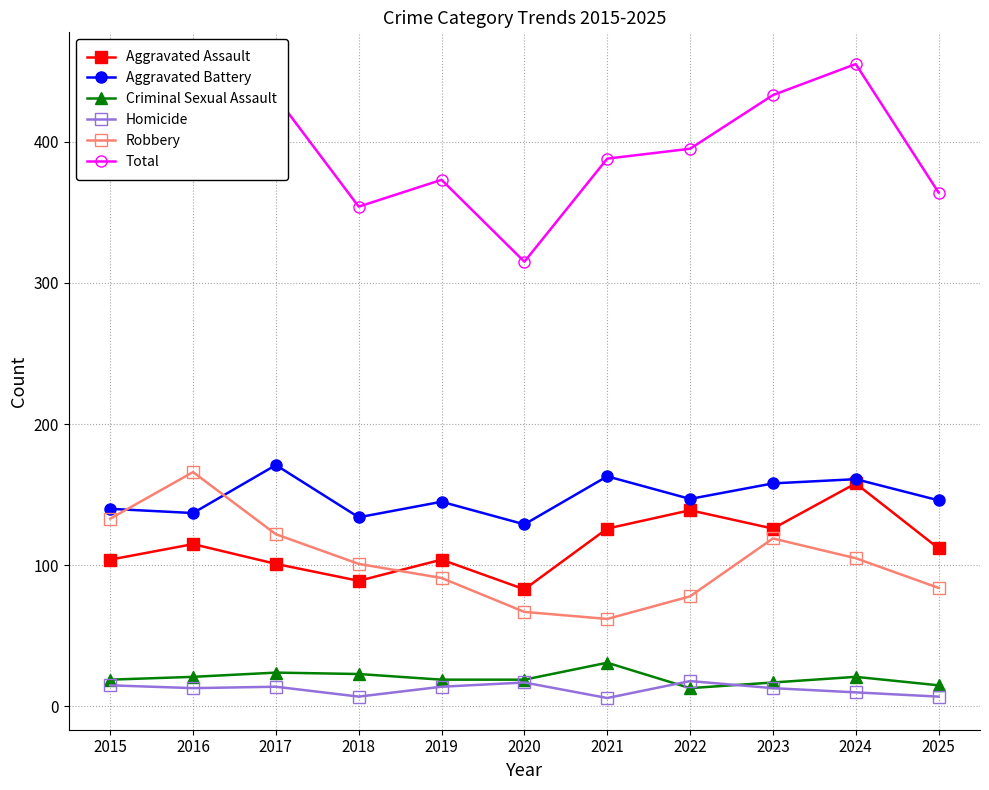

The value of Aggravated Assault at 2020 is 83. True or false?

True